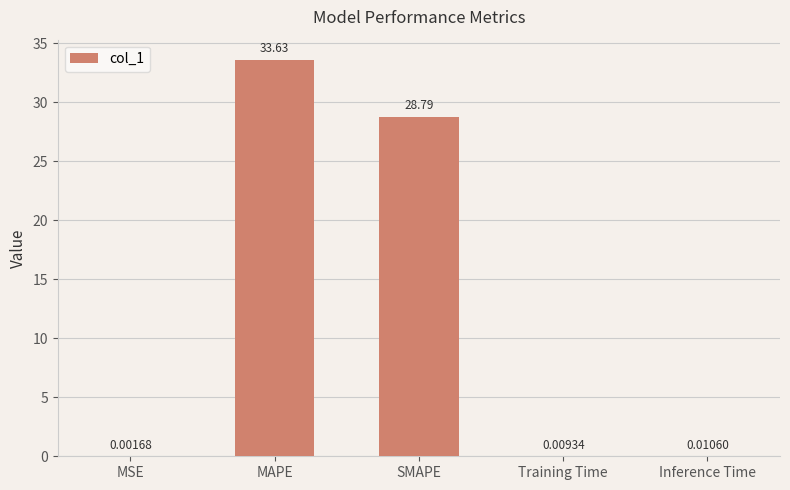

Which has a higher value, MAPE or MSE?

MAPE